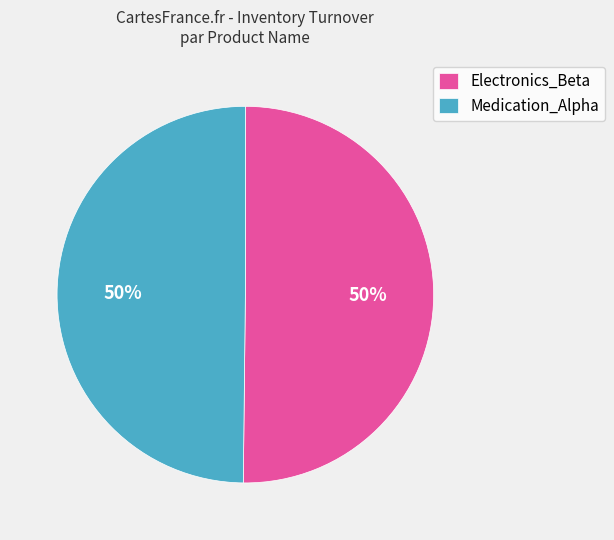

To the nearest percent, what is the difference between the largest and smallest slice percentages?

0%